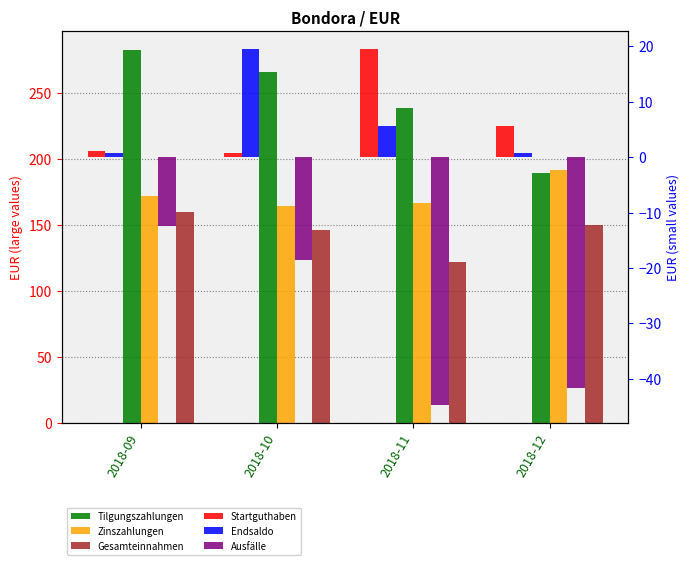

What is the difference between the maximum and second lowest values in the Gesamteinnahmen series?

13.6